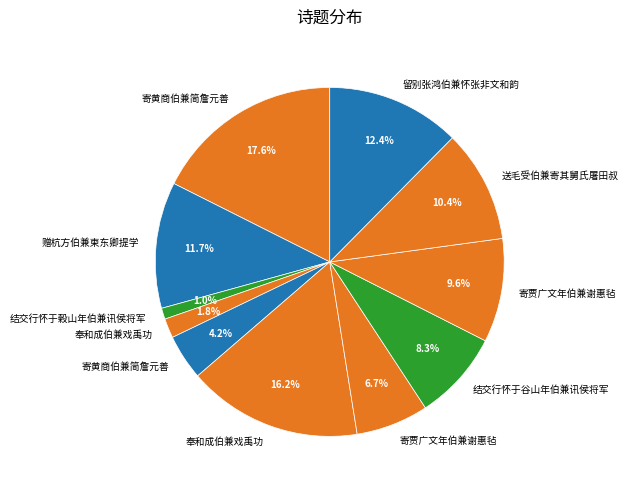

How many slices are in this pie chart?

11